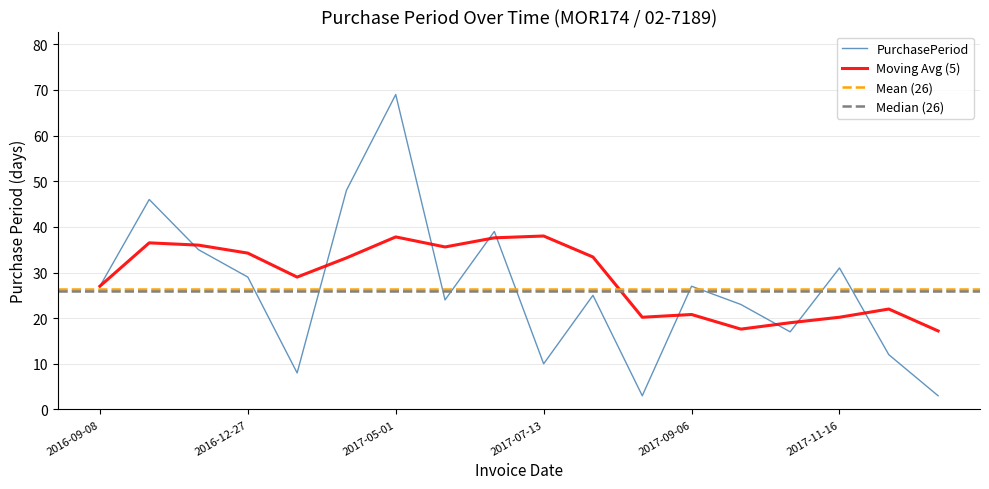

Is it true that the value at 2017-08-07 is 25?

True